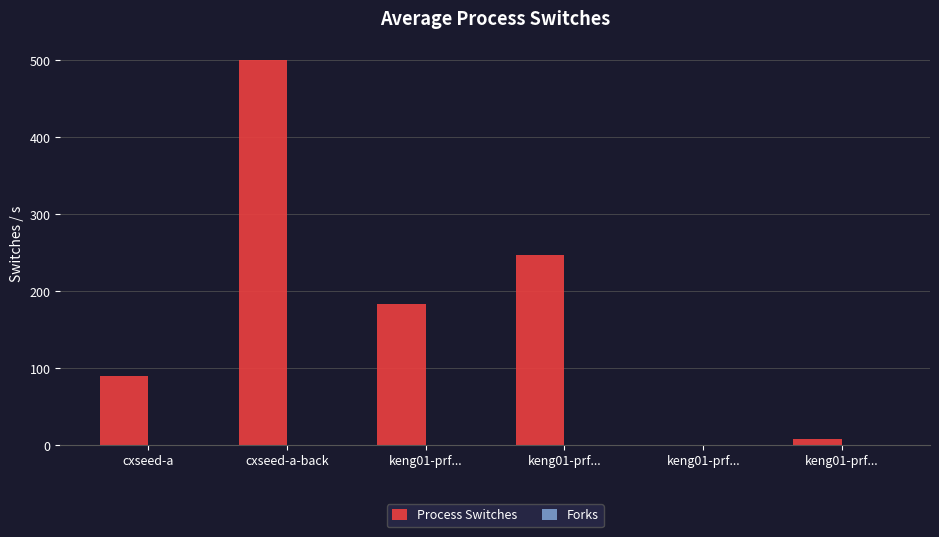

How many series are shown in this chart?

1